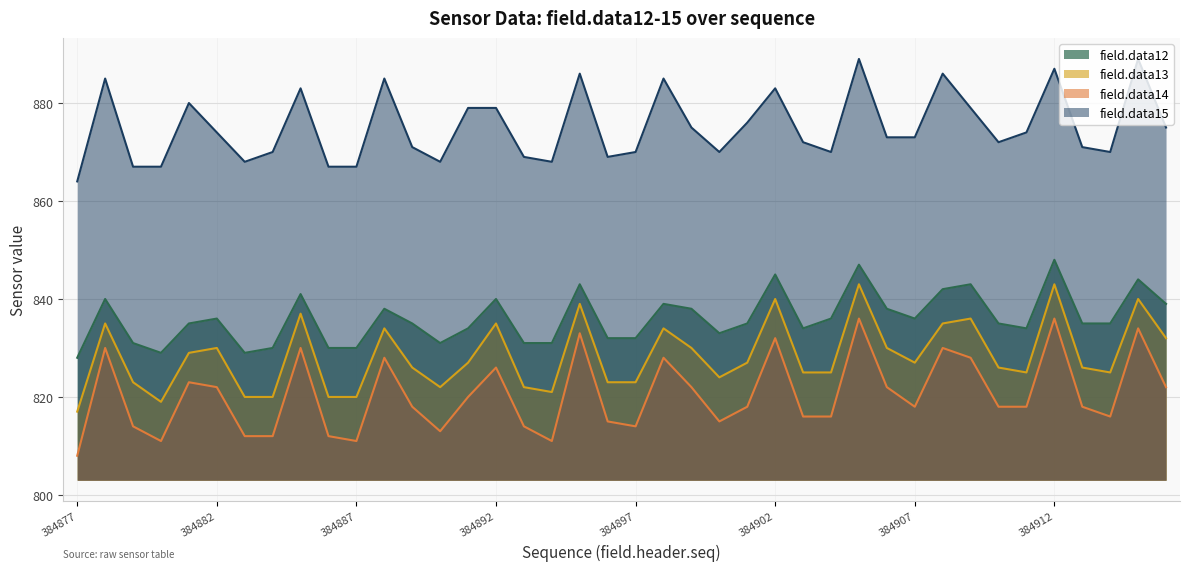

What is the minimum value for field.data15?

864